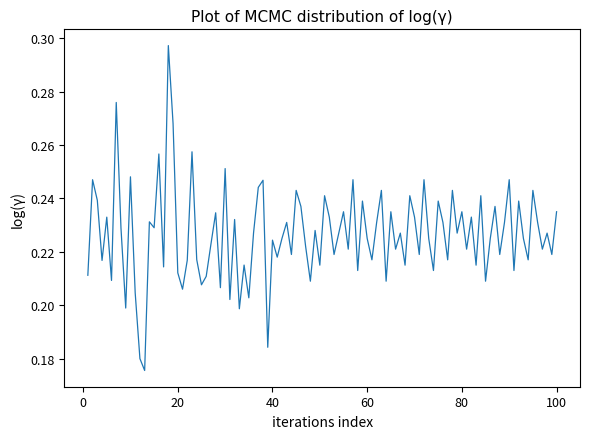

Does the chart display data point markers on the line(s)?

No